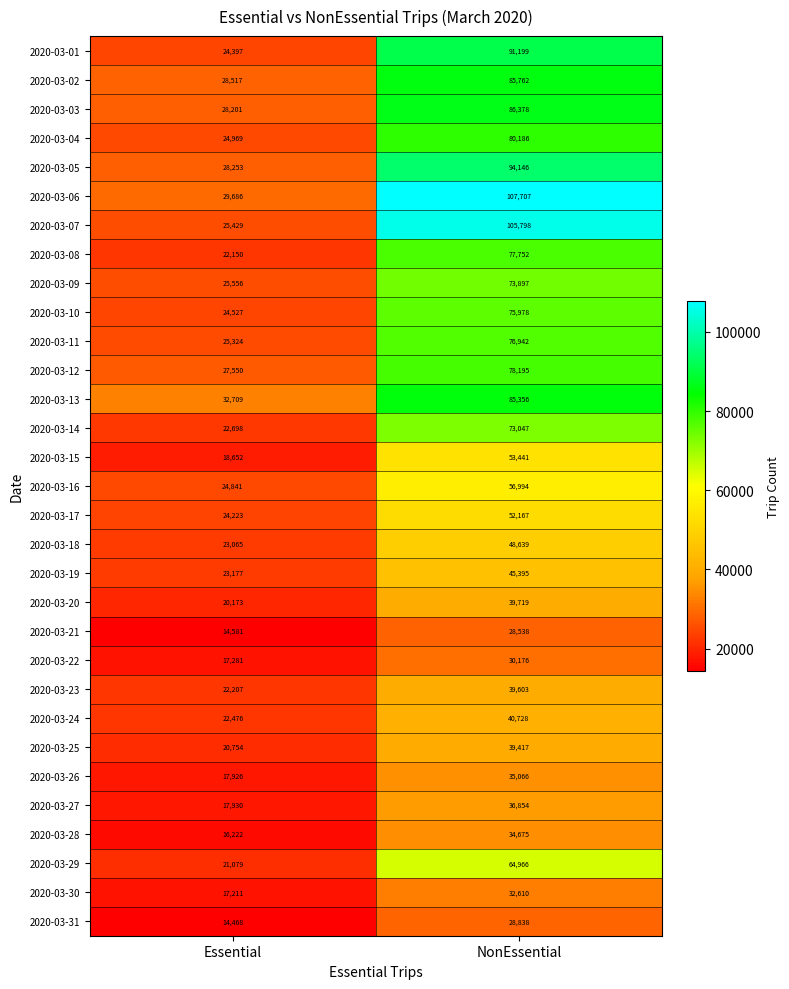

The value of 2020-03-16 at NonEssential is 56994. True or false?

True